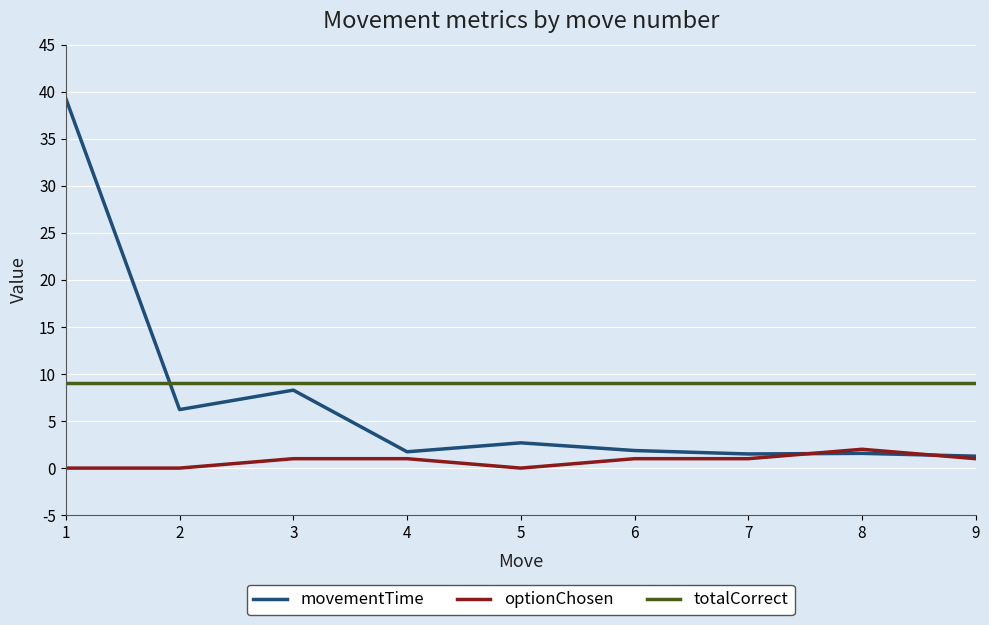

Which series has the largest range (max minus min)?

movementTime